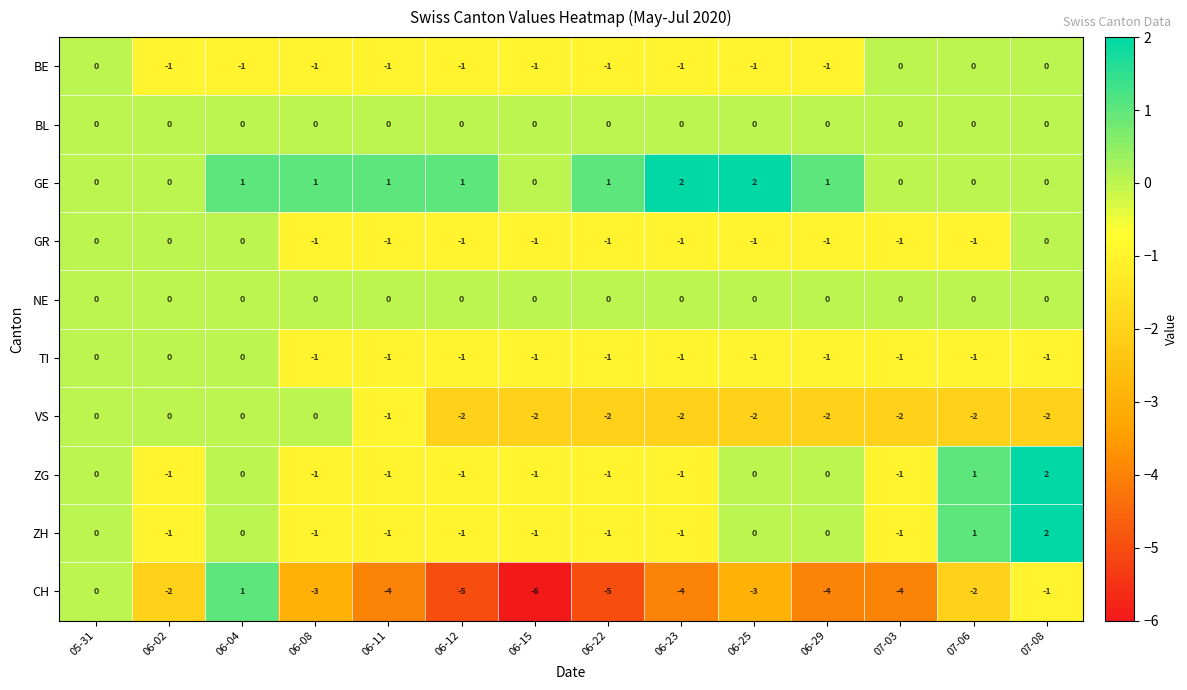

Count the VS values in the range -2 to 0.

14